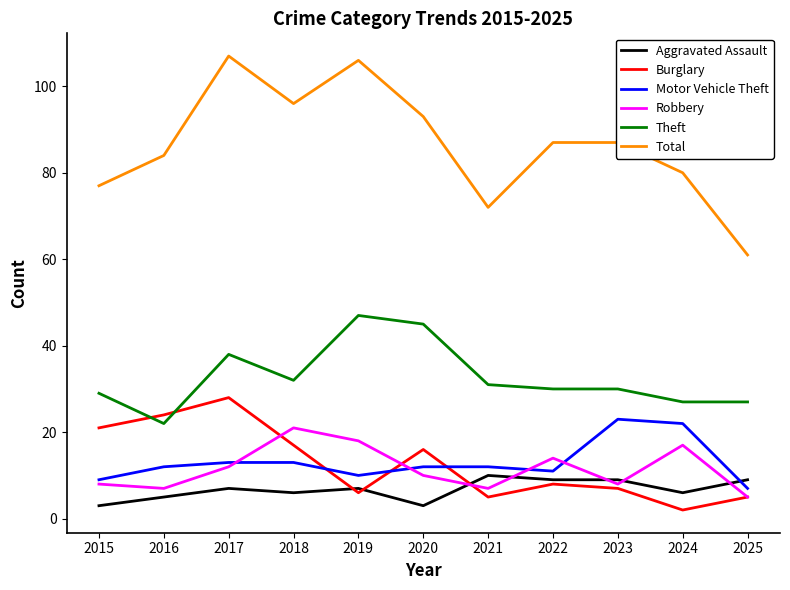

In Robbery, how many points are higher than both neighbors (excluding endpoints)?

3